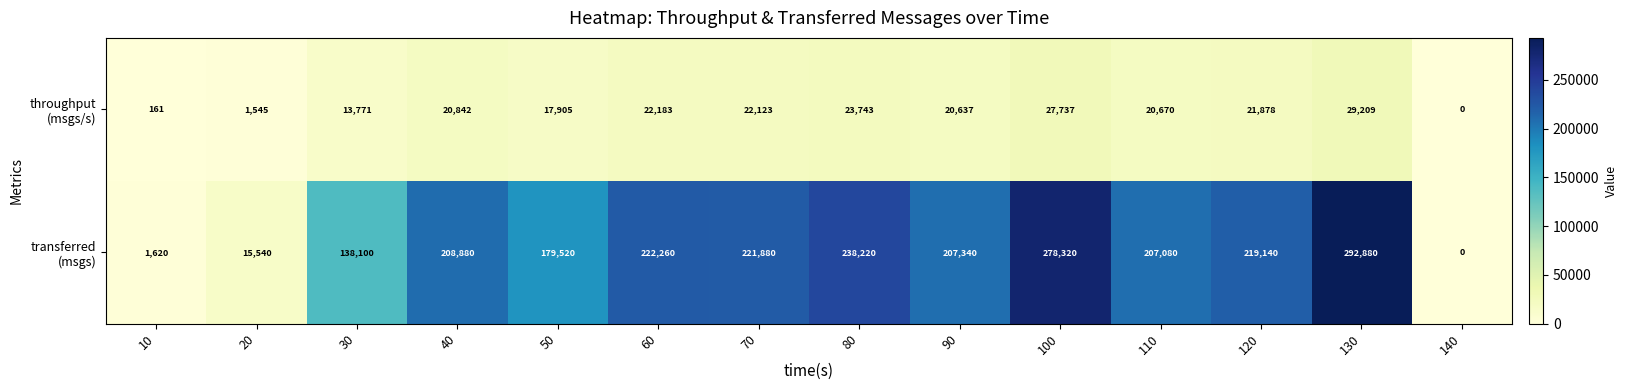

What is the spread (max minus min) of values at 20?

13995